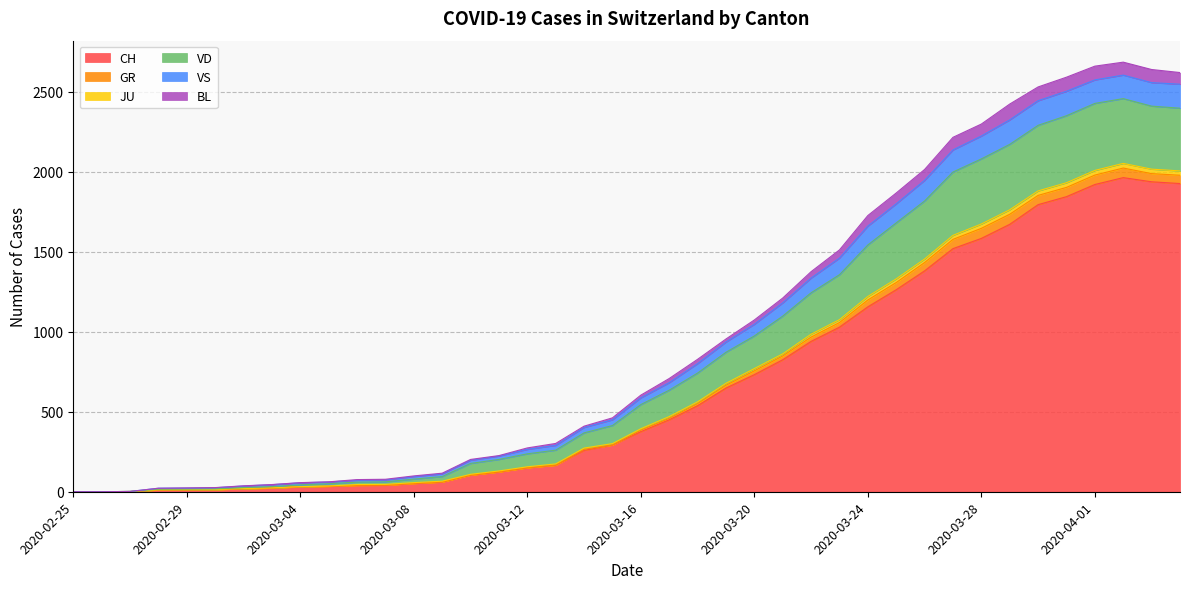

The BL series shows 12 at 2020-02-29. True or false?

True